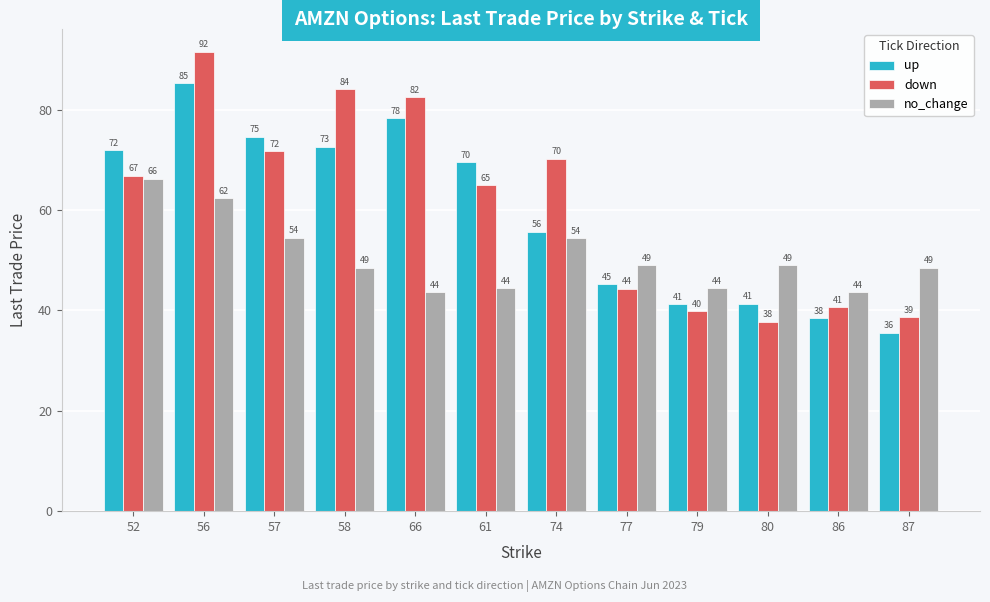

Between 58 and 61, which series saw the biggest shift?

down